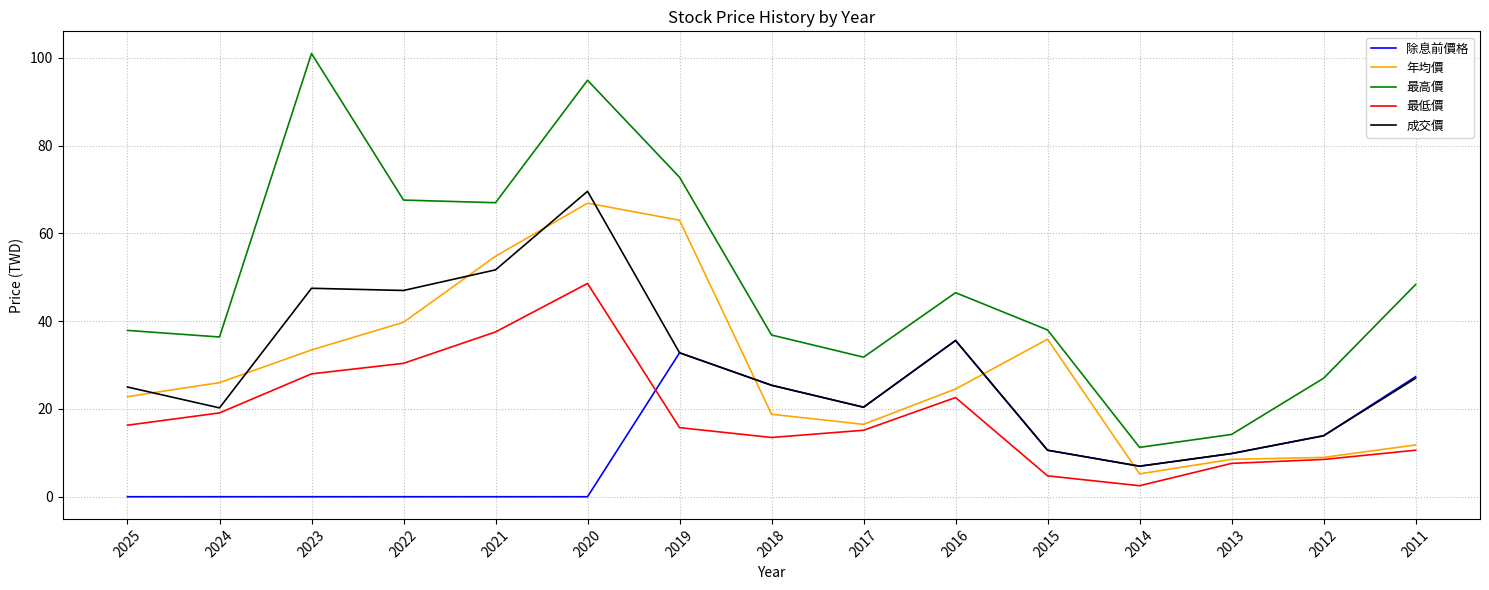

How many intersections are there between 除息前價格 and 最低價?

1